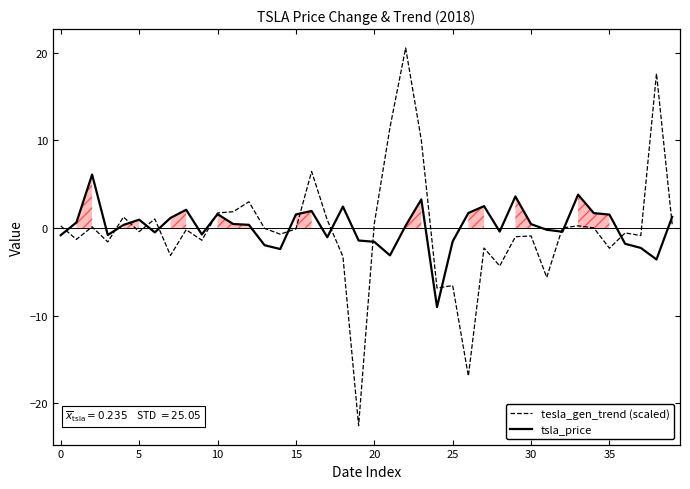

What is the sum of the tsla_price values at 37 and 21?

-5.4